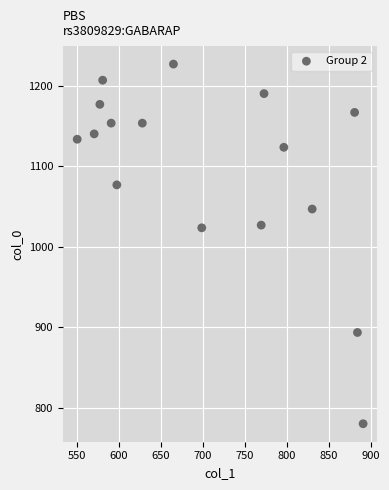

What is the range of X values (max minus min)?

340.9